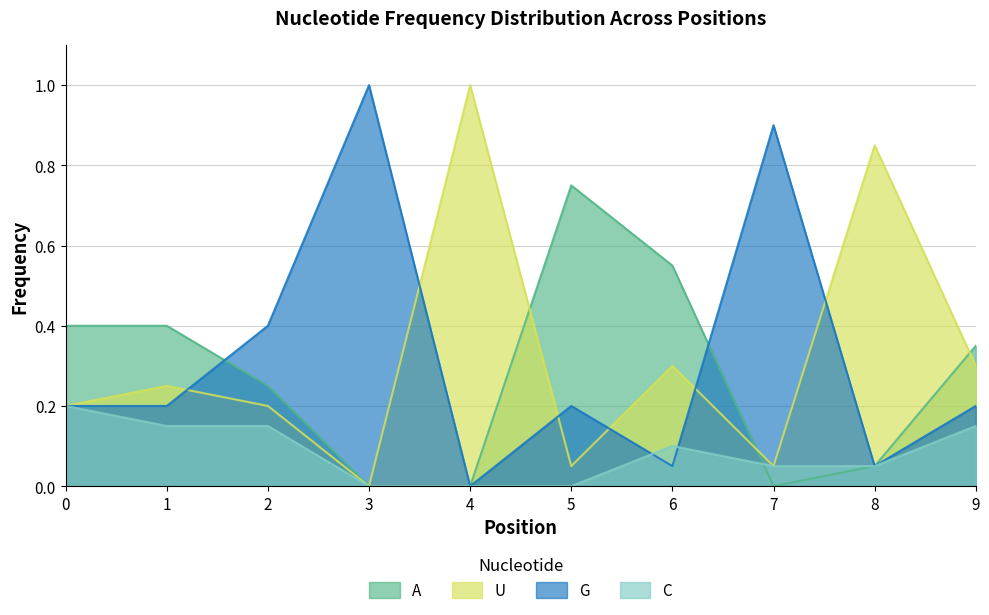

Where is A nearest to the value 0?

3